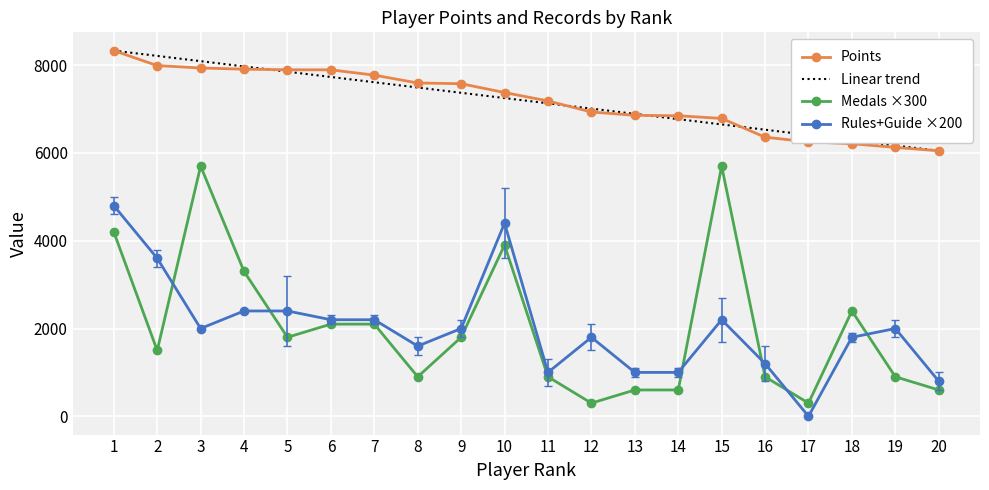

Is the value of Points at 16 greater than the value of Linear trend at 8?

No